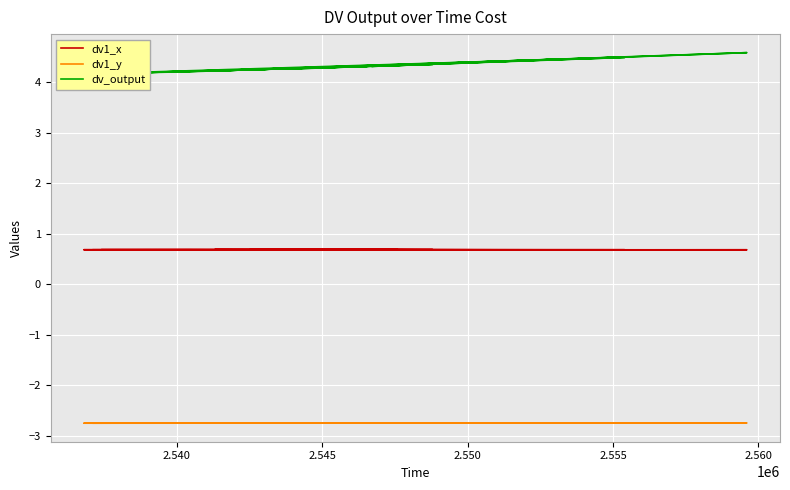

What is the spread (max minus min) of values at 2.540?

7.1